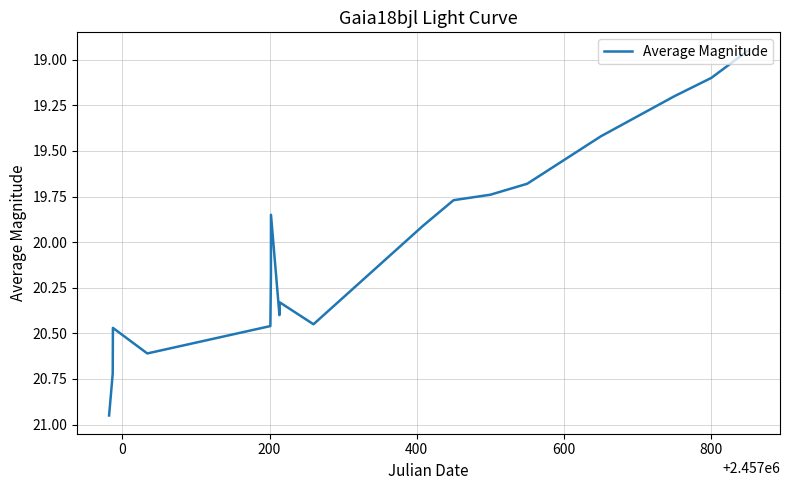

Is it true that the value at 800 is 6.0?

False